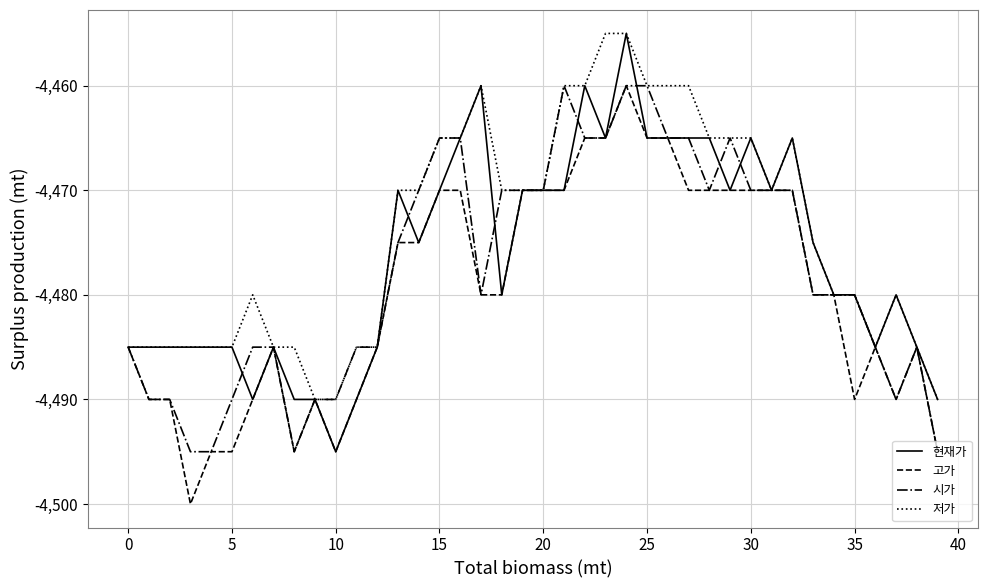

List the series in order of their overall mean, highest first.

저가, 현재가, 시가, 고가